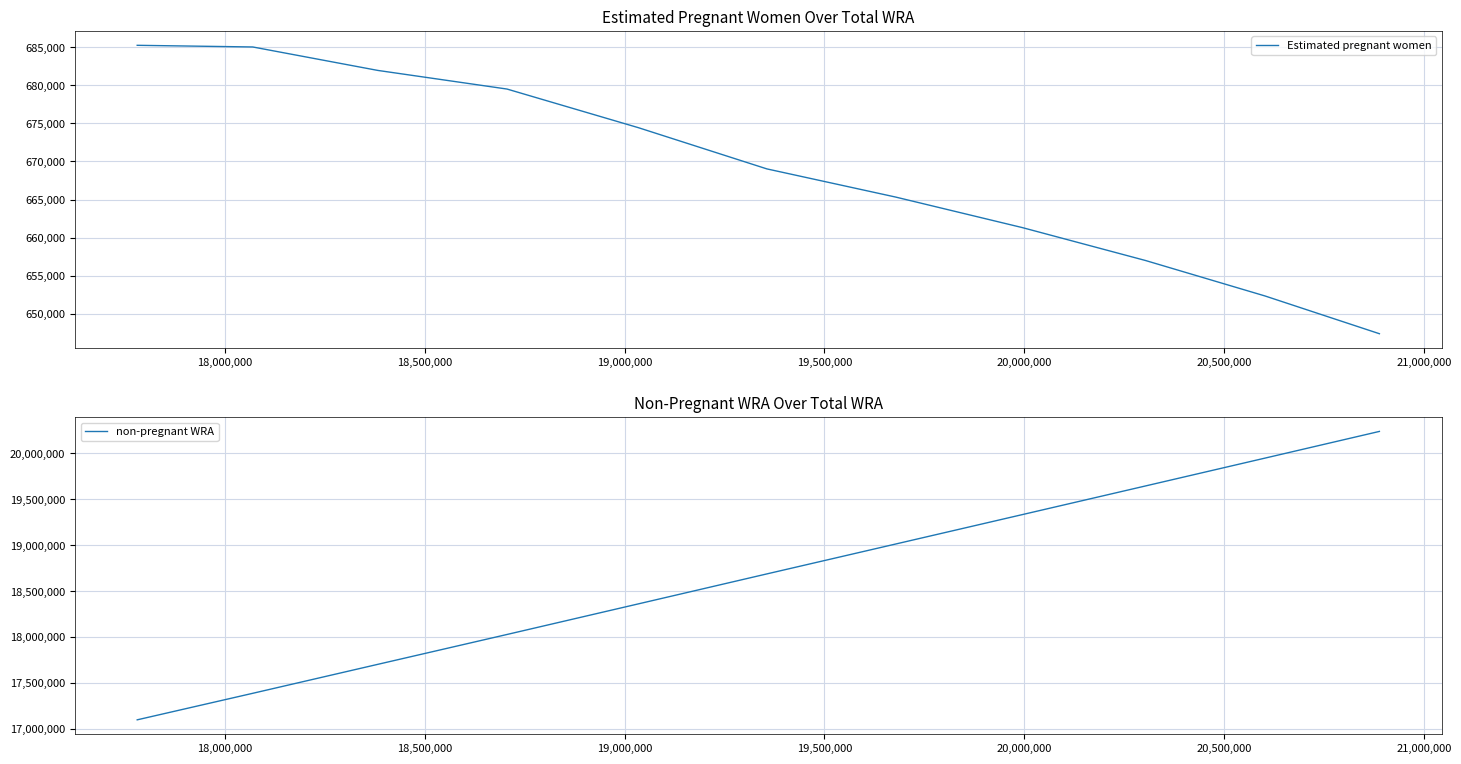

What is the value of the Estimated pregnant women point at the 1st from the left?

685238.4